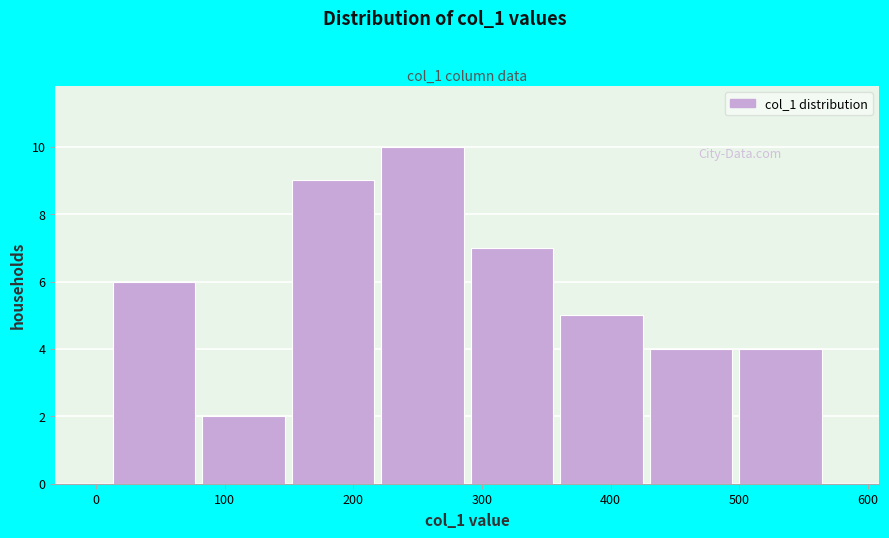

How tall is the bar that spans 500 to 570 on the x-axis? Neither the bar edges nor the heights are printed on the chart, so give them approximately, as read against the axes.

4